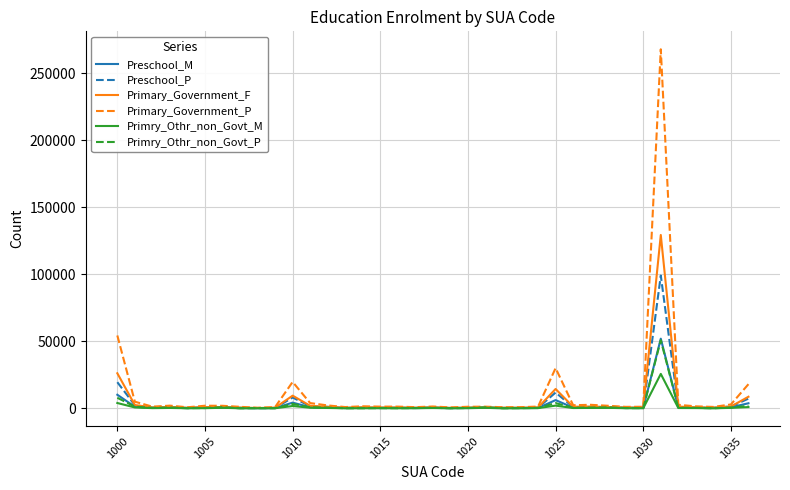

Count the number of categories in the chart.

37